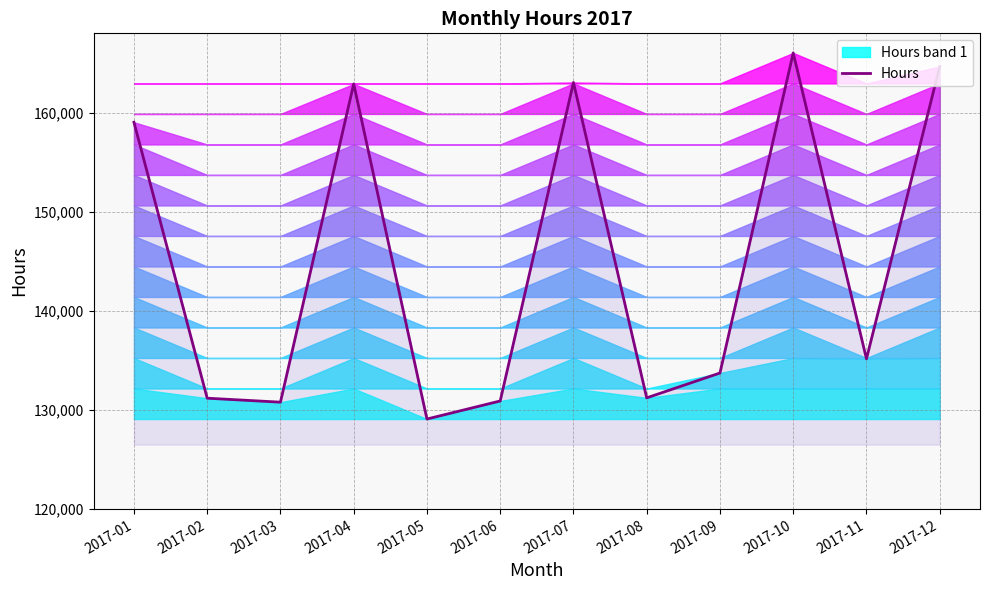

At which label does the data first exceed 135157?

2017-01